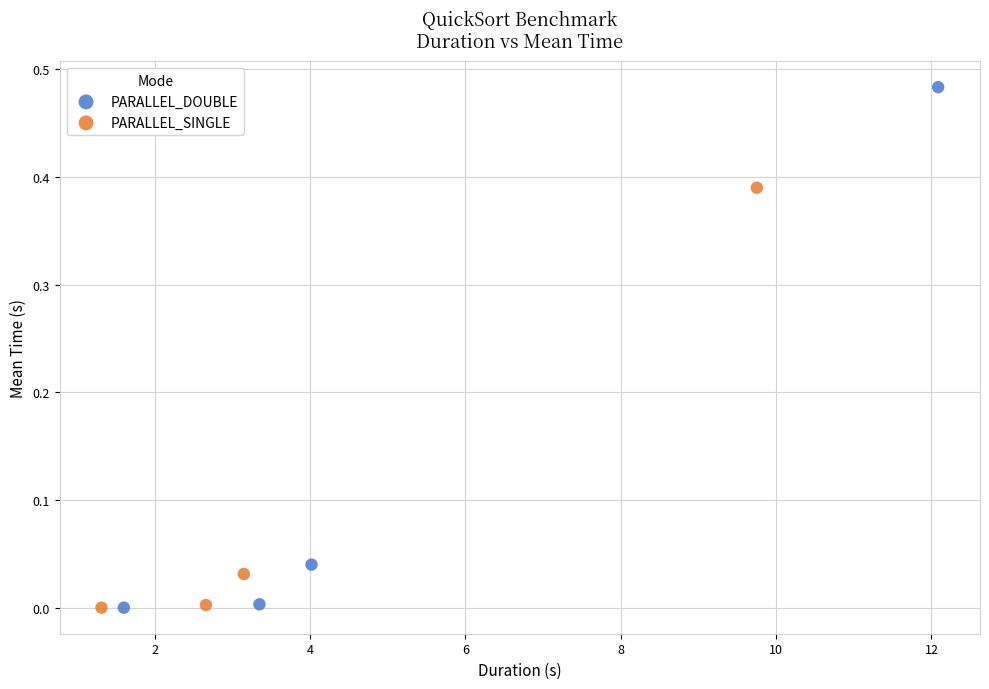

Which series has the largest Y range (max minus min)?

PARALLEL_DOUBLE